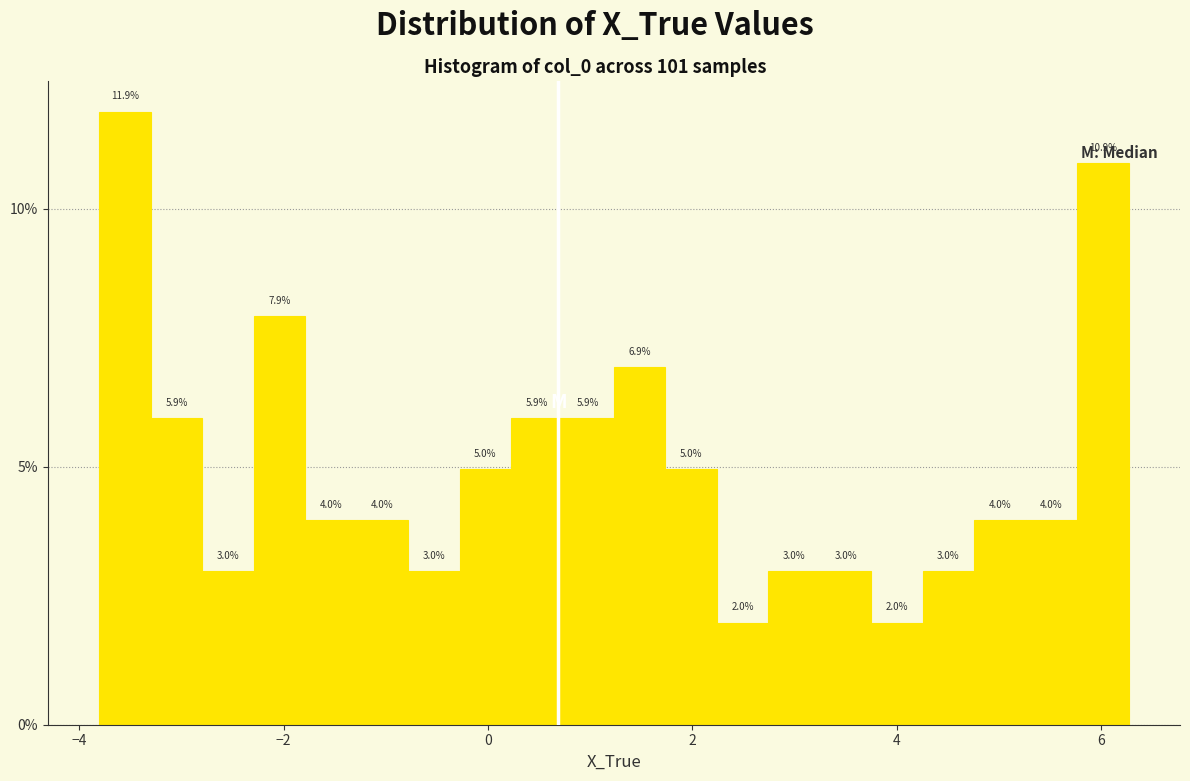

Around what value on the x-axis is the tallest bar? Give the approximate position of its centre, as read against the axis.

-3.6